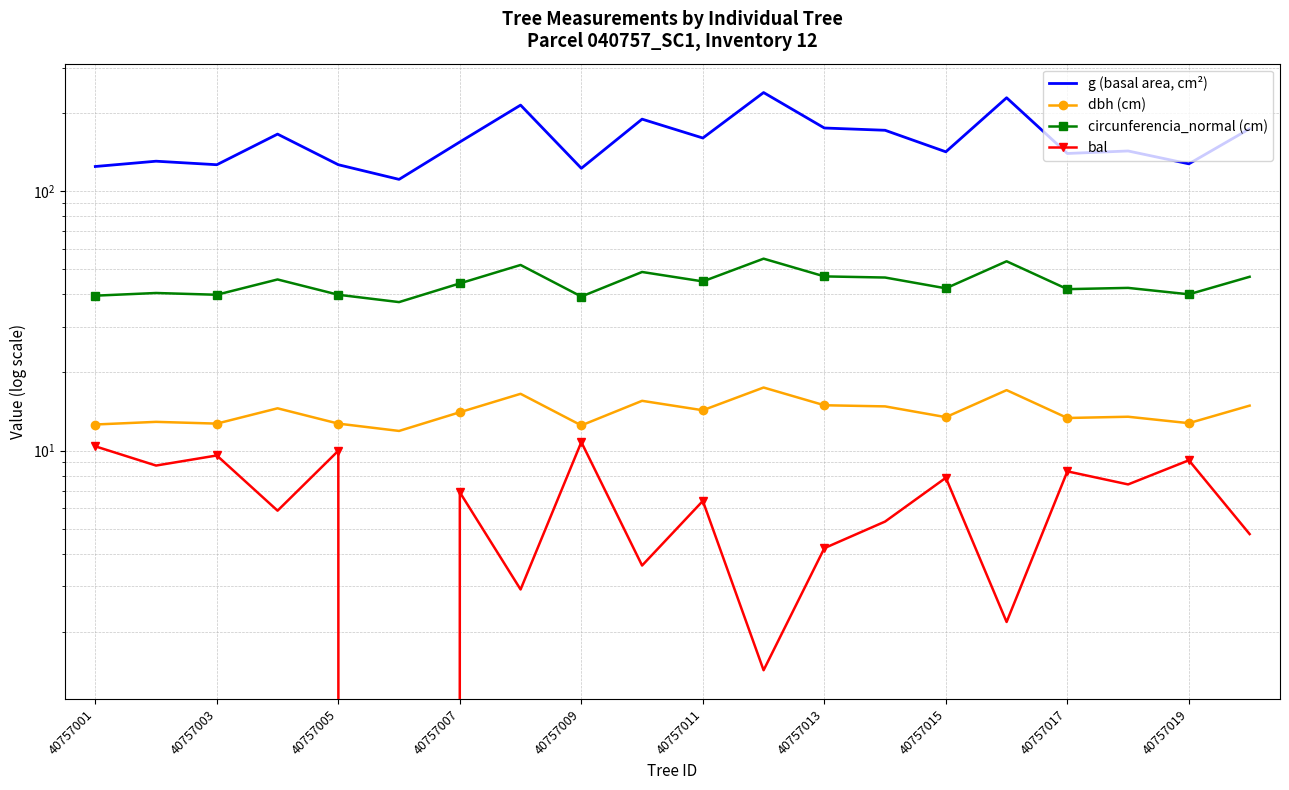

Rank the series at 40757019 from lowest to highest value.

bal, dbh (cm), circunferencia_normal (cm), g (basal area, cm²)